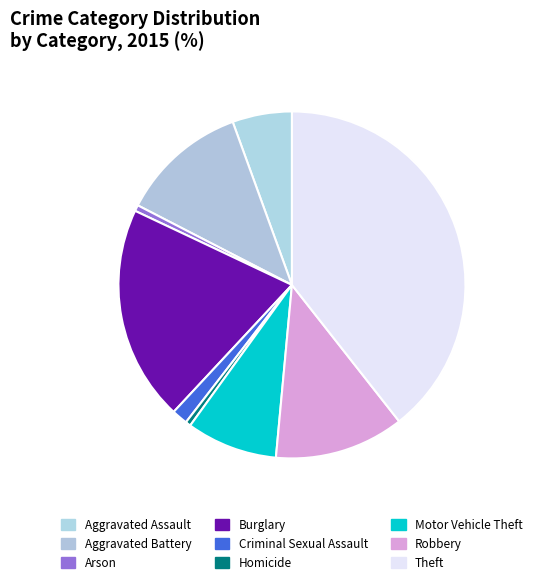

Approximately how many times larger is the value at Robbery compared to Criminal Sexual Assault?

8.2